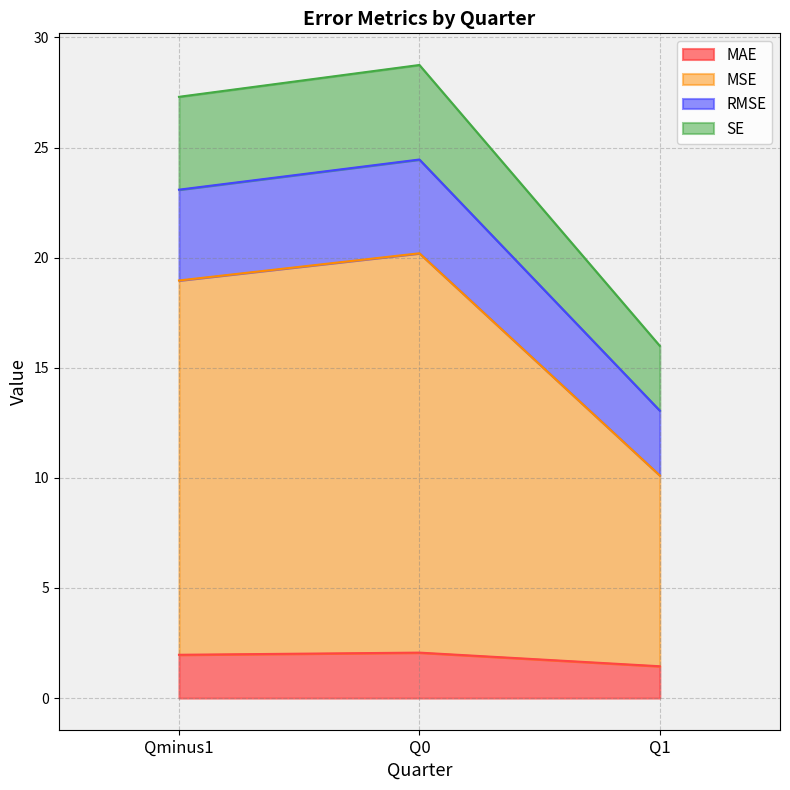

The MAE series shows 2.1 at Q0. True or false?

True